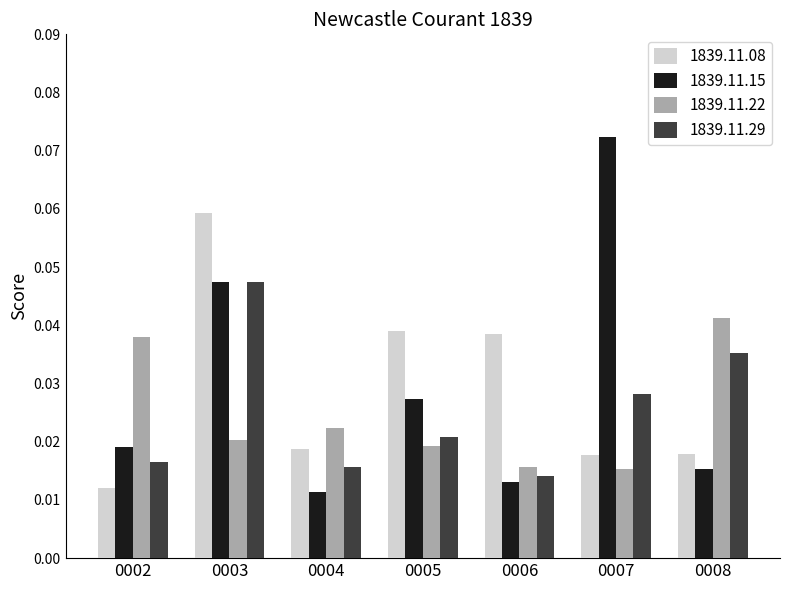

Between 0003 and 0007, which series saw the biggest shift?

1839.11.08